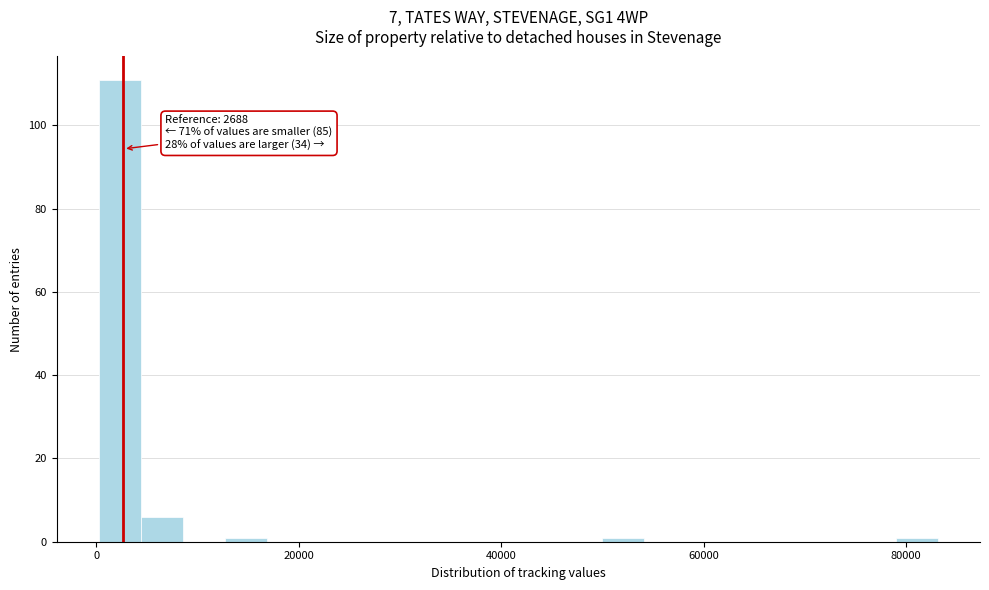

Read against the x-axis, roughly where is the centre of the tallest bar?

2000